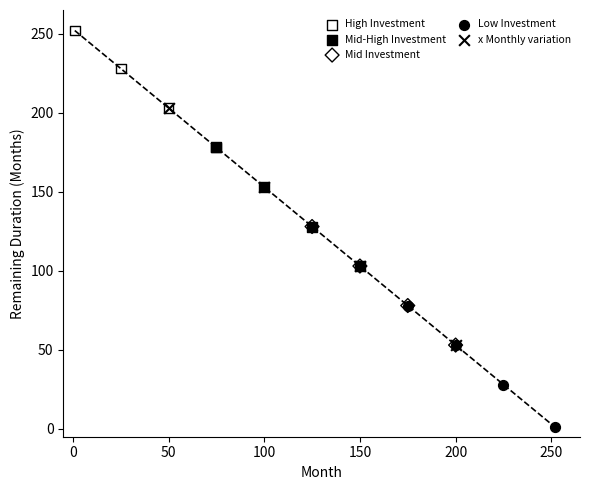

Which series reaches the maximum Y coordinate?

High Investment